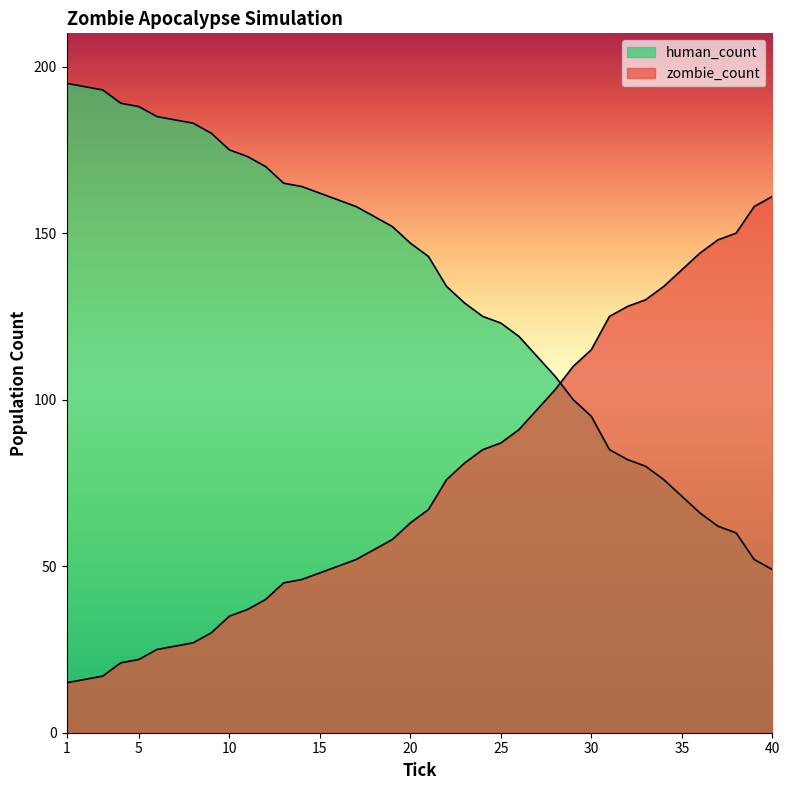

The value of human_count at 17 is 158. True or false?

True